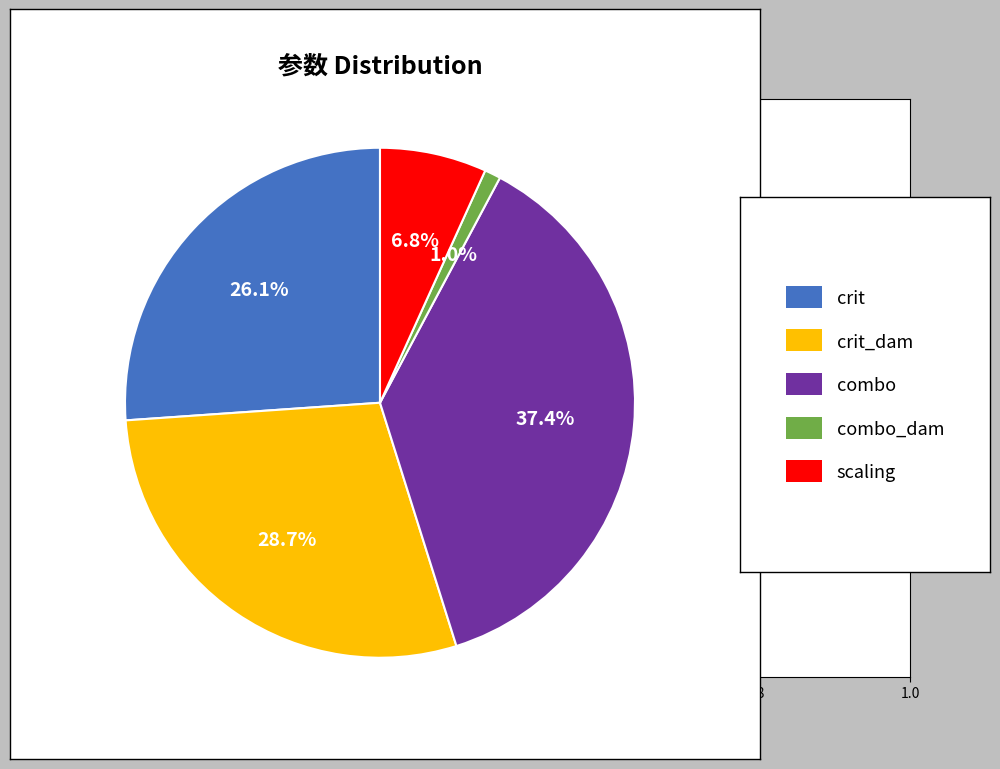

Is there any slice that represents more than half of the pie?

No